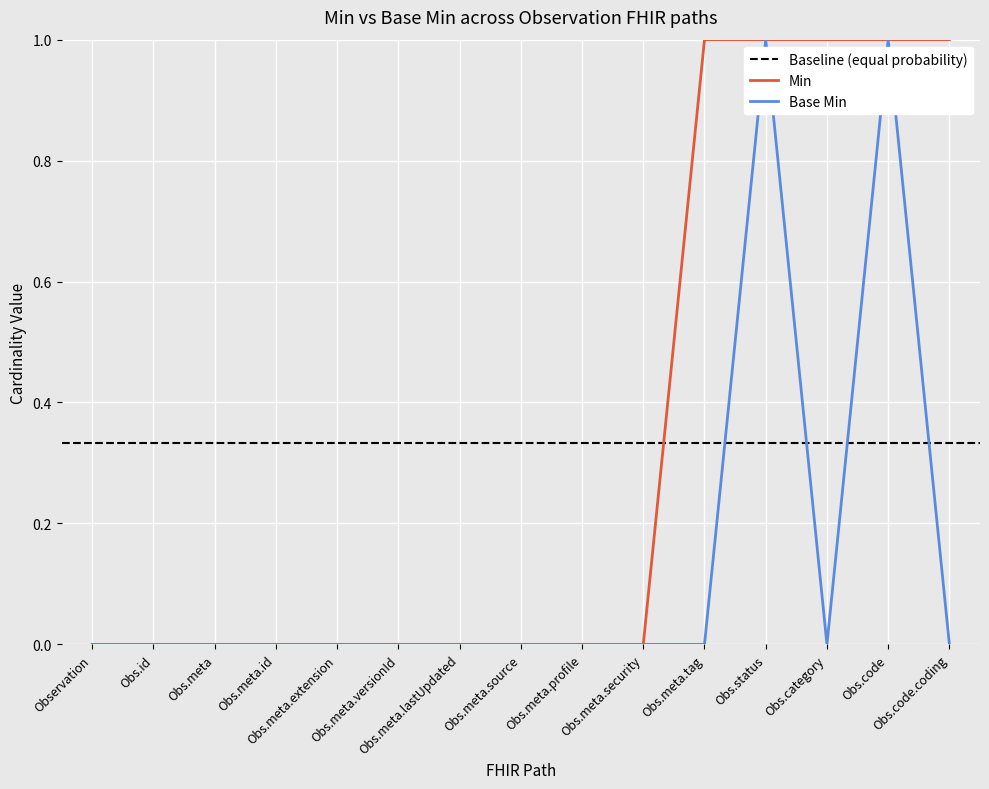

True or false: Base Min and Min intersect in this chart.

False